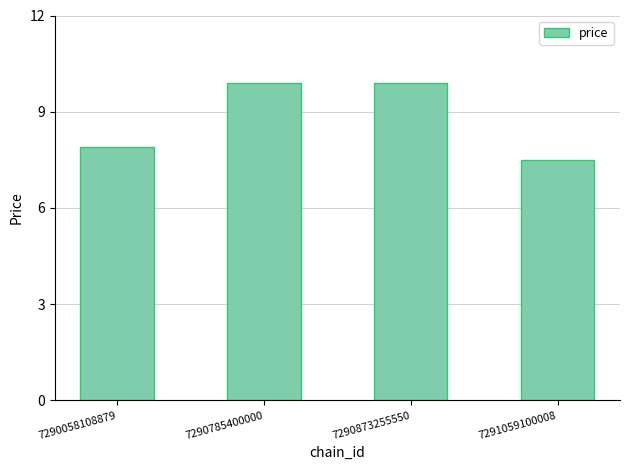

How many data points are less than 9?

2